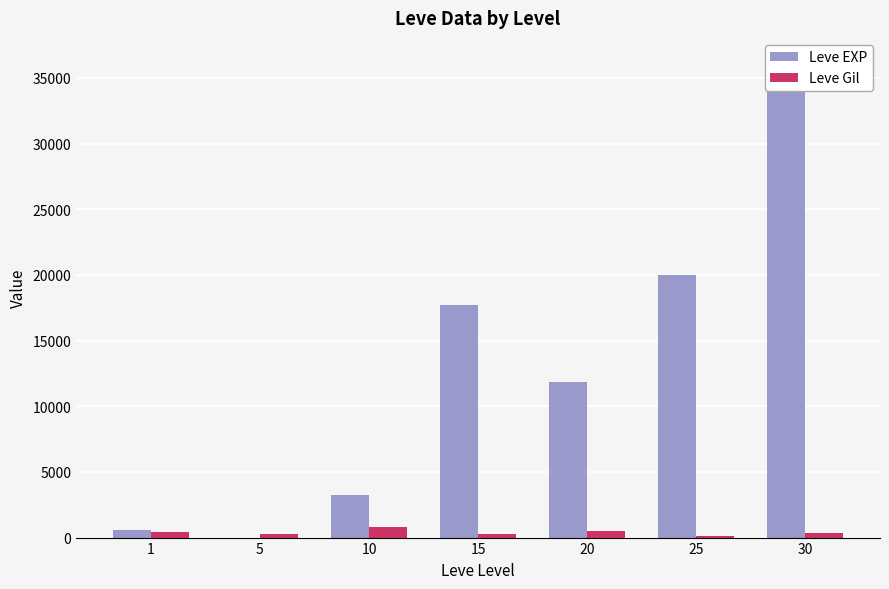

What is the value of the Leve EXP bar at the 4th from the left?

17740